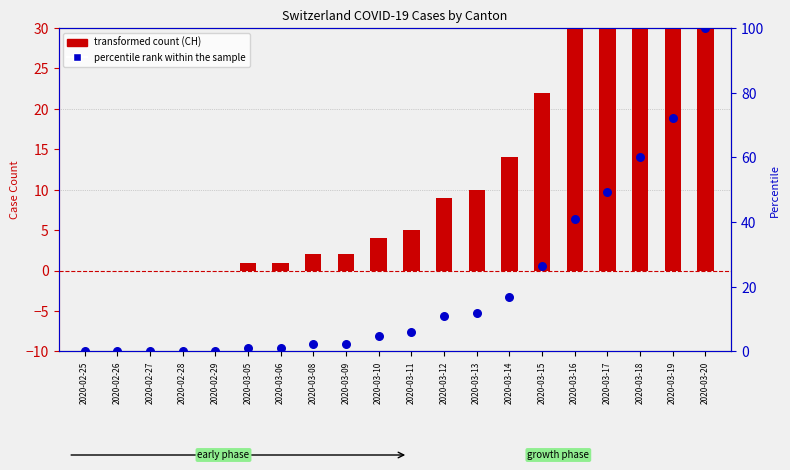

Which series reaches the maximum Y coordinate?

percentile rank within the sample